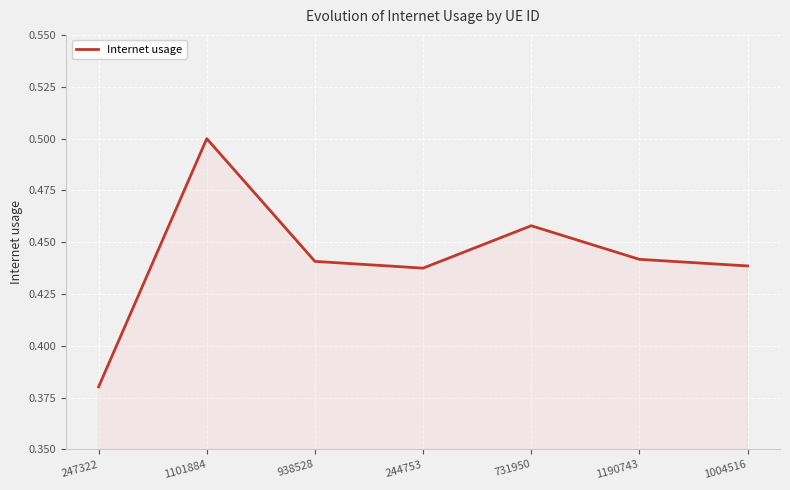

The chart shows a value of 0.5 at 1101884. True or false?

True